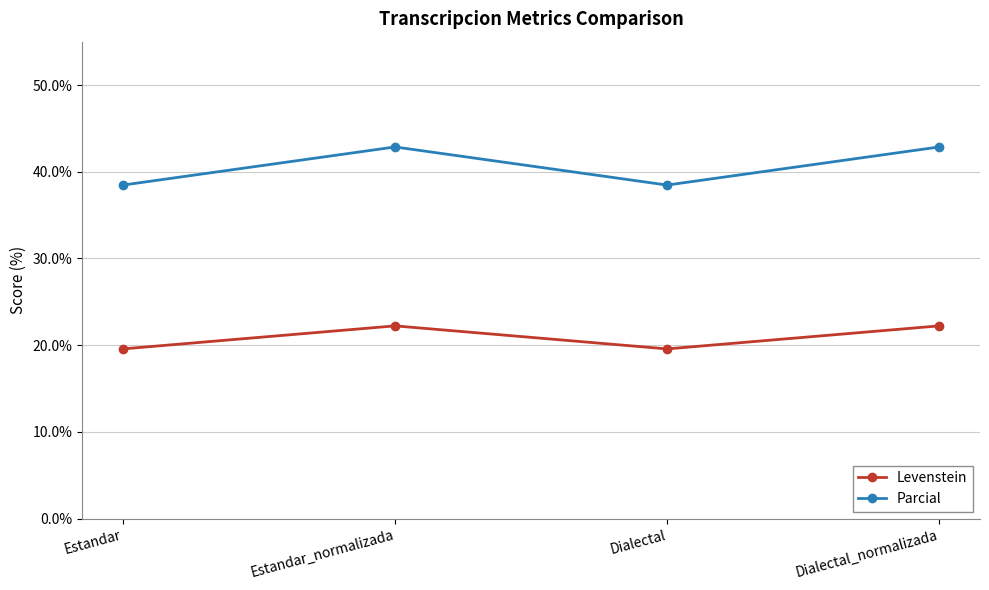

How many interior local valleys does the Parcial series have?

1